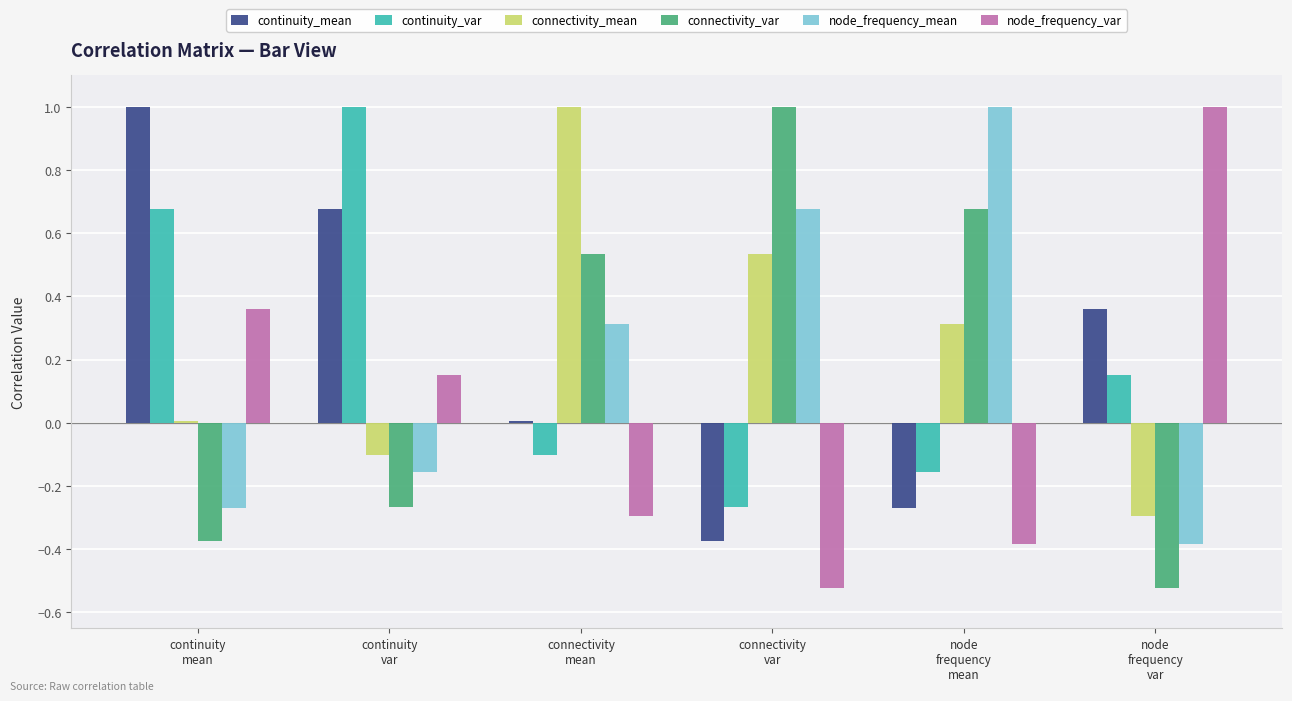

How many negative values does the node_frequency_var series have?

3